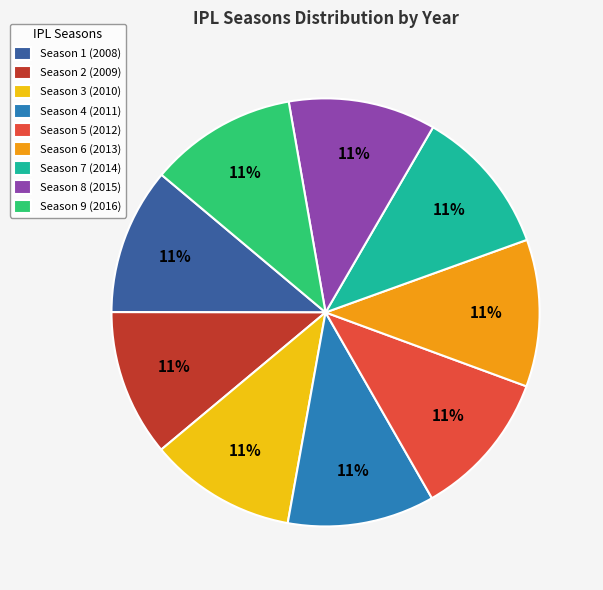

Count the number of slices in the pie.

9